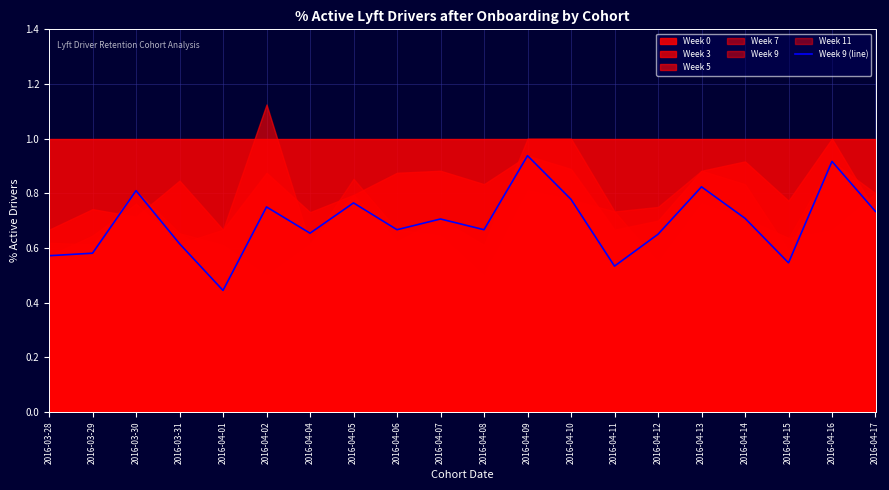

What is the sum of the values at 2016-04-12 and 2016-04-09?

1.6